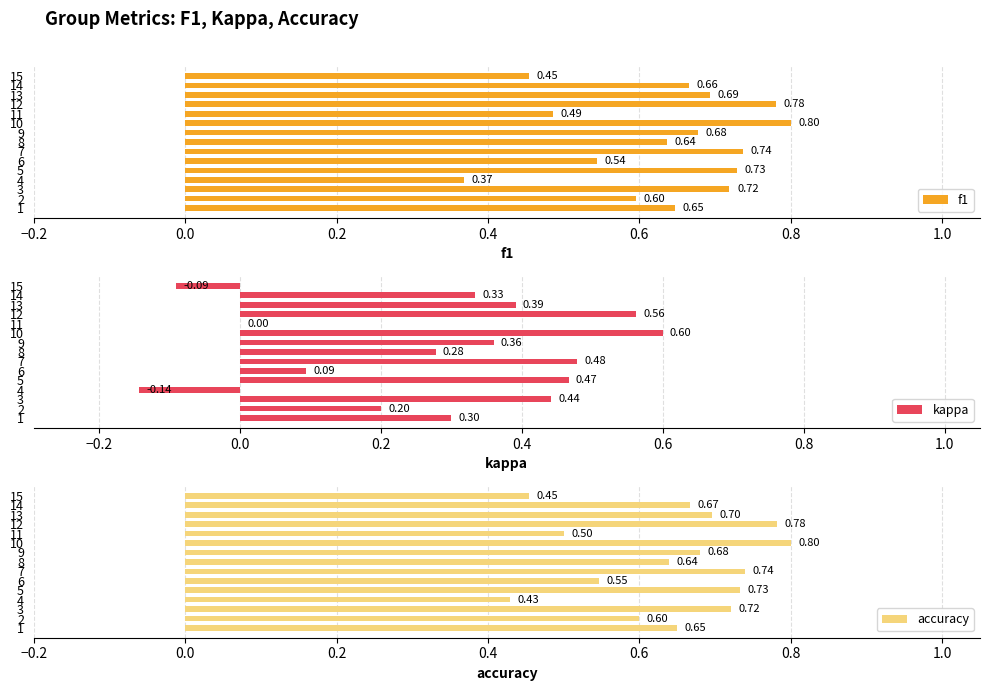

List the labels in order of f1 value, smallest first.

4, 15, 11, 6, 2, 8, 1, 14, 9, 13, 3, 5, 7, 12, 10